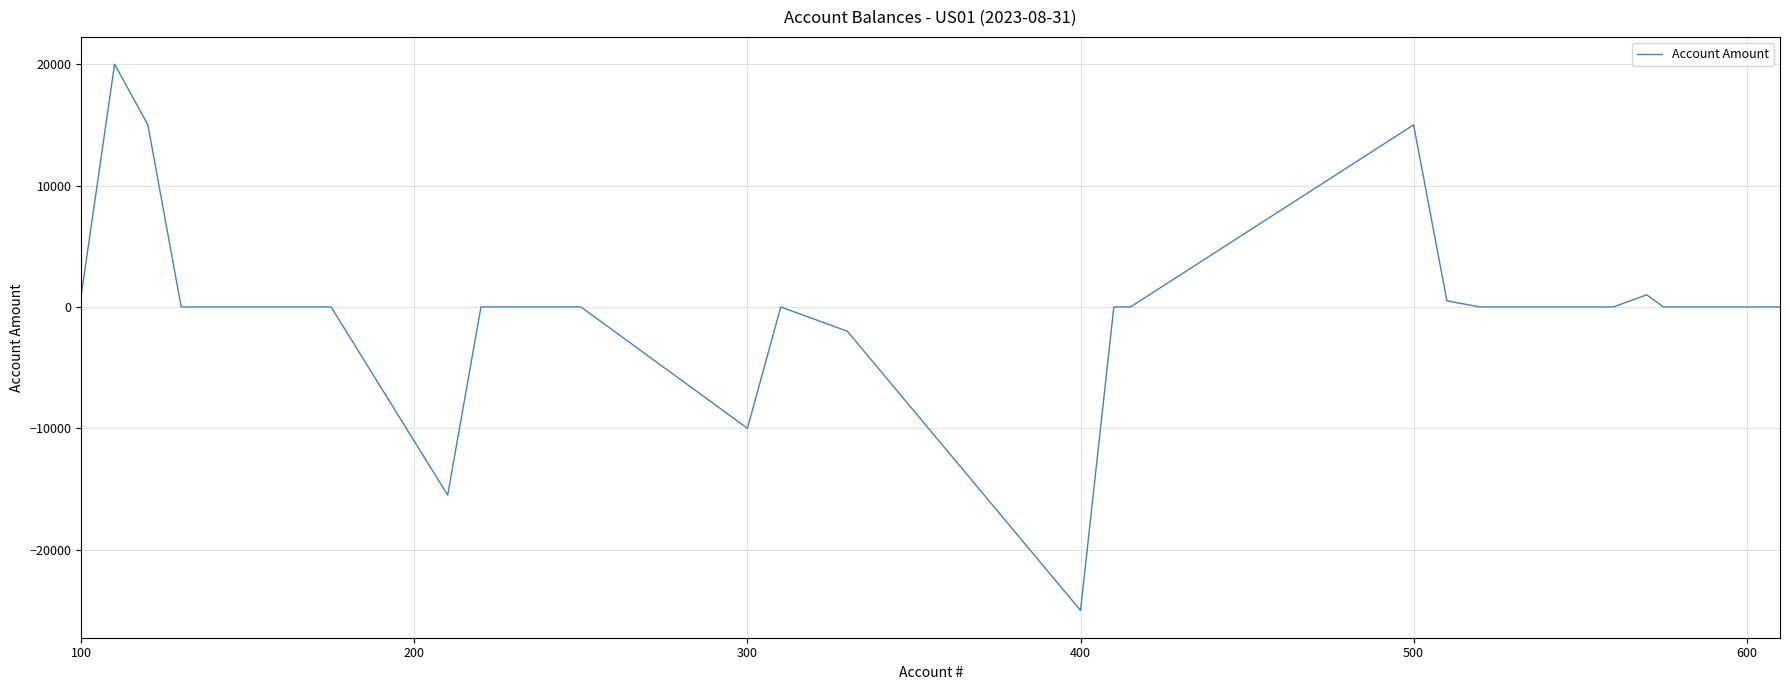

What is the difference between the maximum and minimum values?

45000